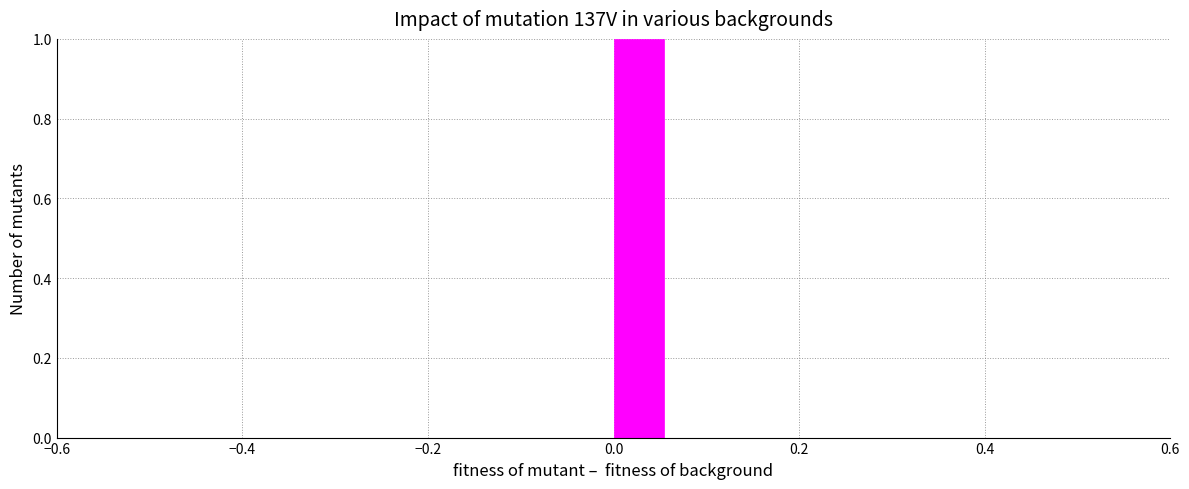

Around what value on the x-axis is the tallest bar? Give the approximate position of its centre, as read against the axis.

0.02